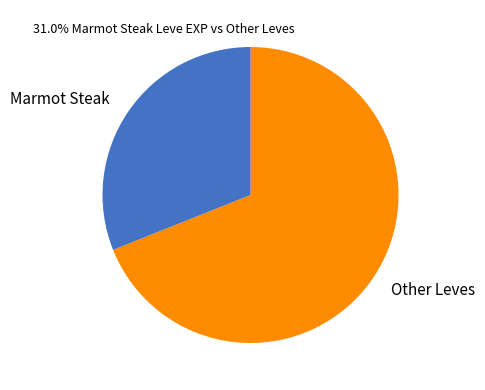

Do Other Leves and Marmot Steak together represent more than half of the pie?

Yes